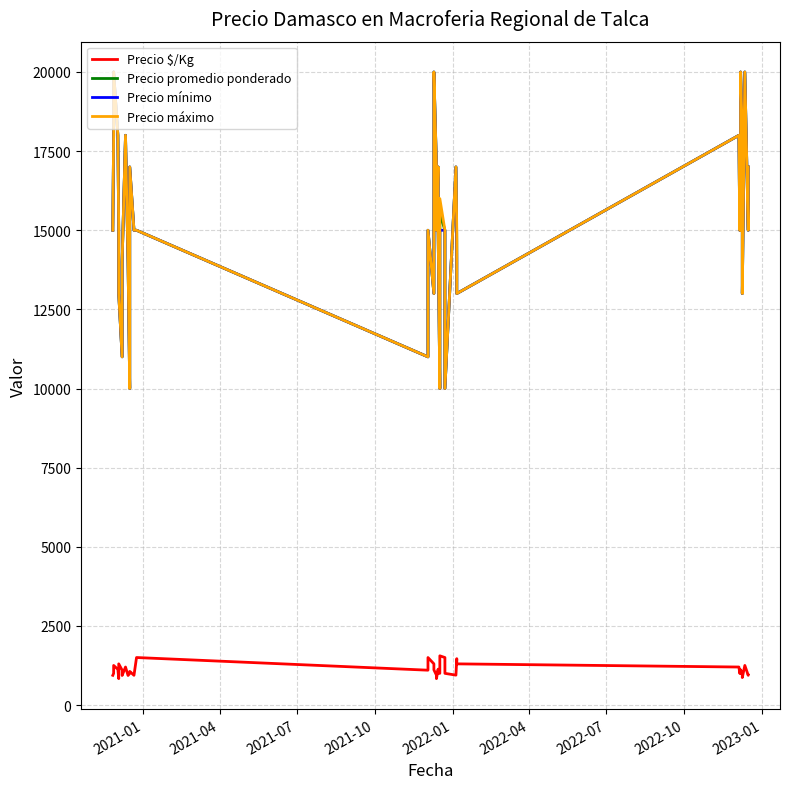

Which series has the largest range (max minus min)?

Precio promedio ponderado